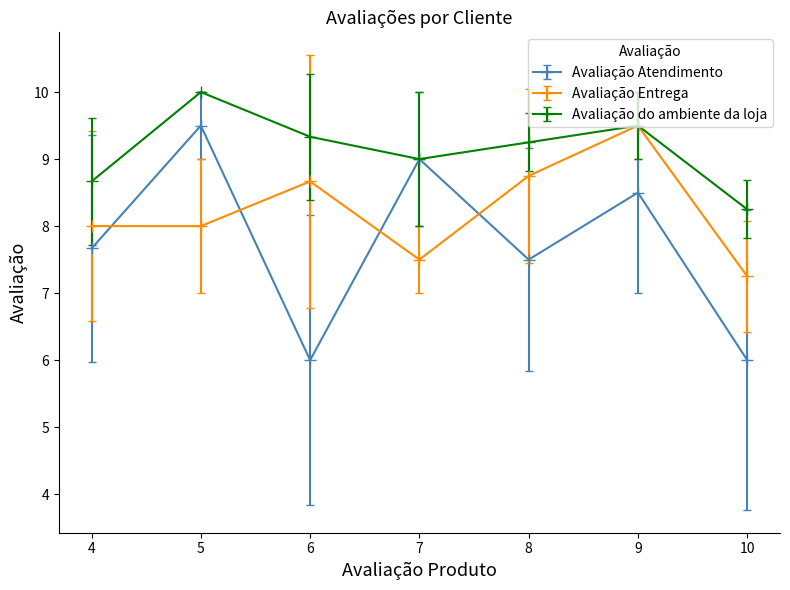

Is it true that Avaliação Entrega equals 8.7 at 6?

True